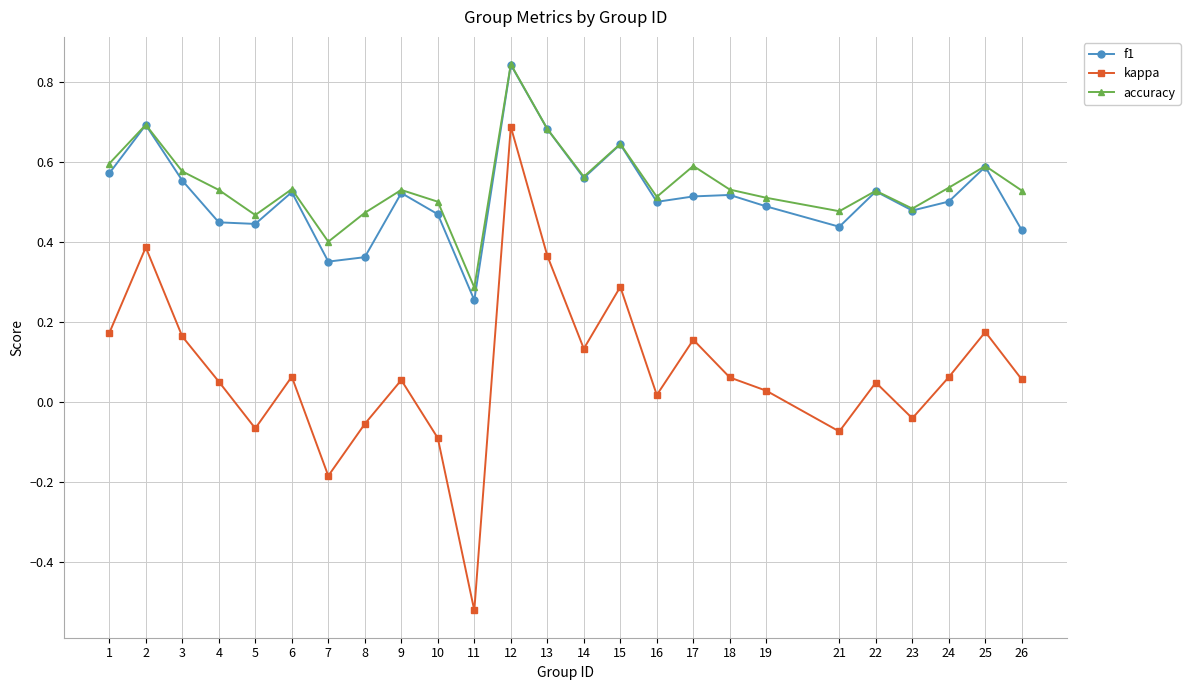

Which series has the largest range (max minus min)?

kappa